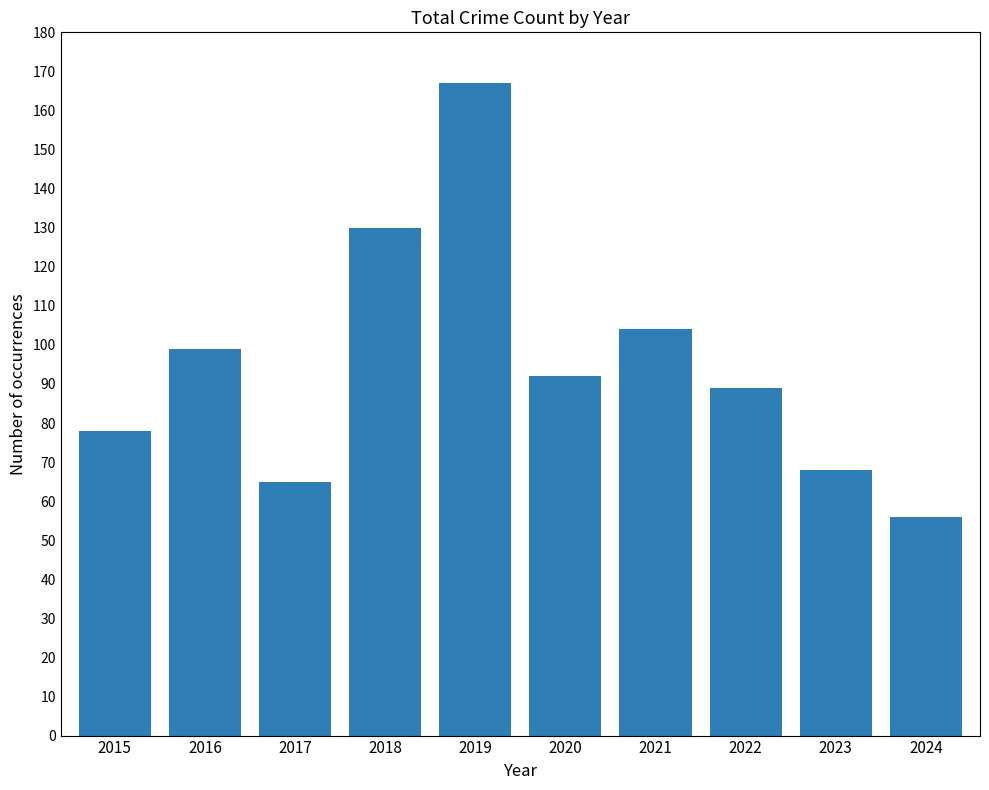

What is the difference between the maximum and minimum values?

111